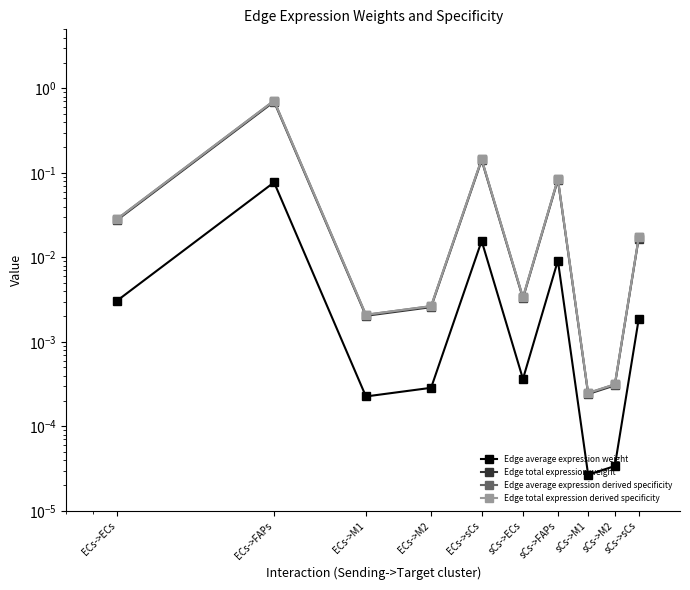

Which series has the largest total across all categories?

Edge average expression derived specificity